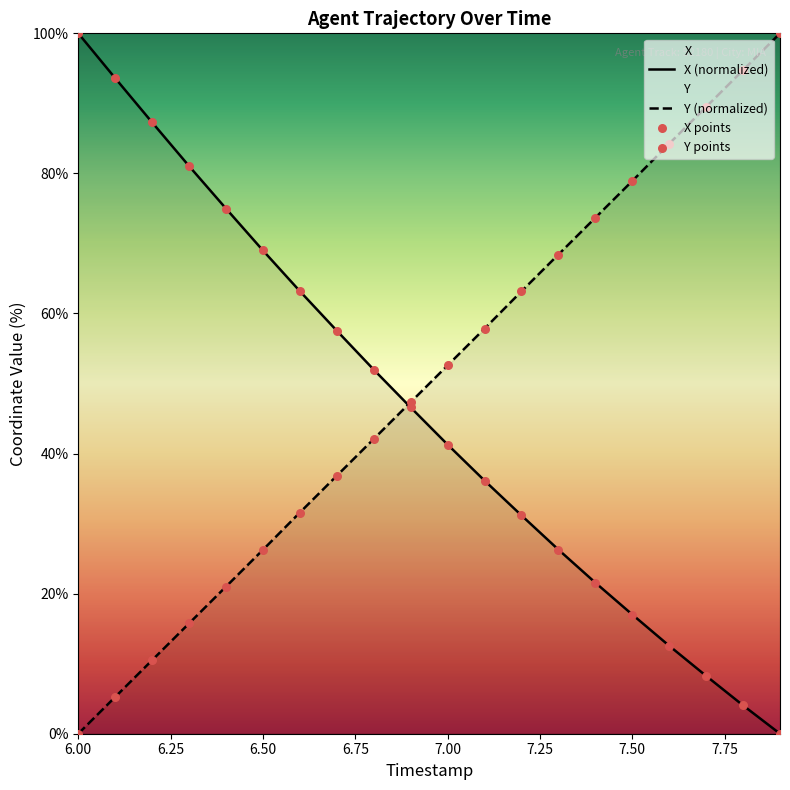

At which category is the sum across all series the highest?

6.0